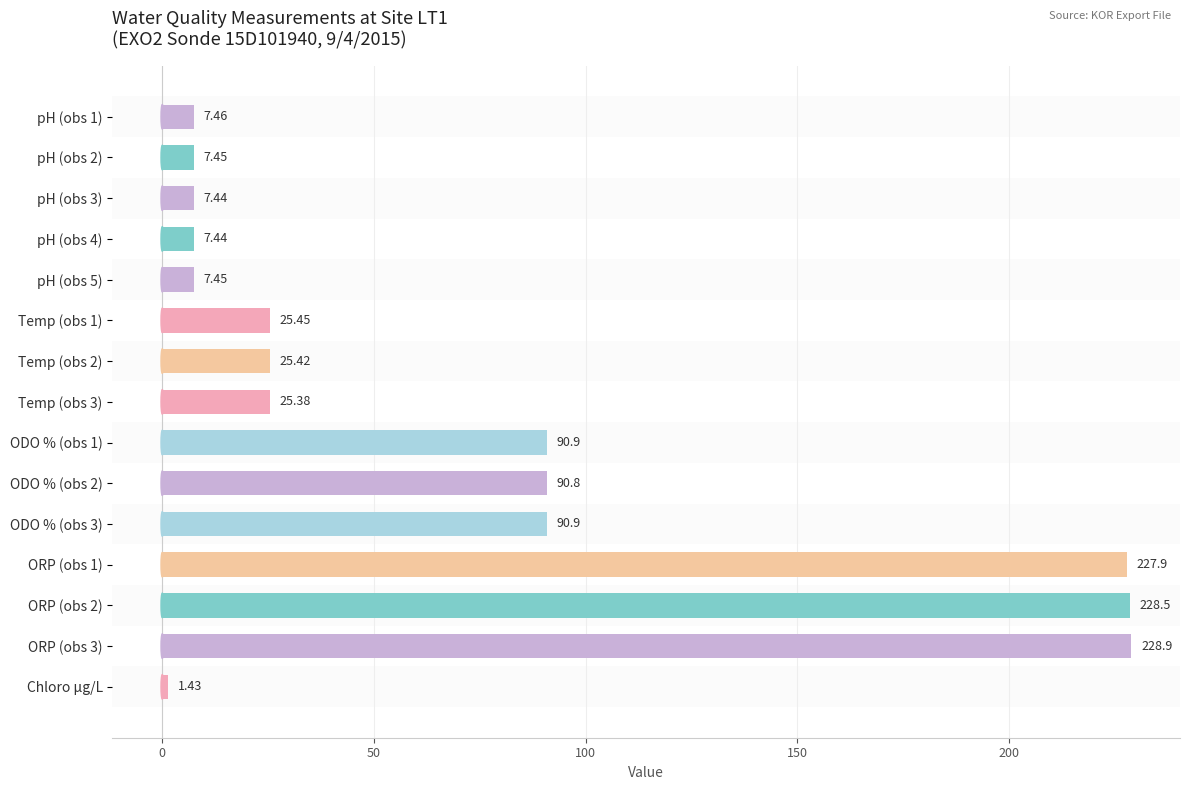

Which has a higher value, ODO % (obs 2) or ORP (obs 2)?

ORP (obs 2)